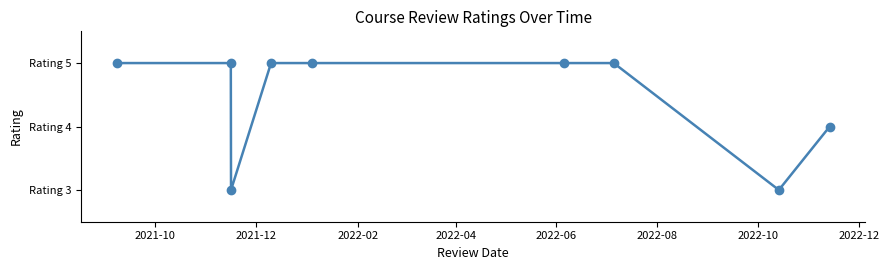

Does the chart have visible grid lines?

No